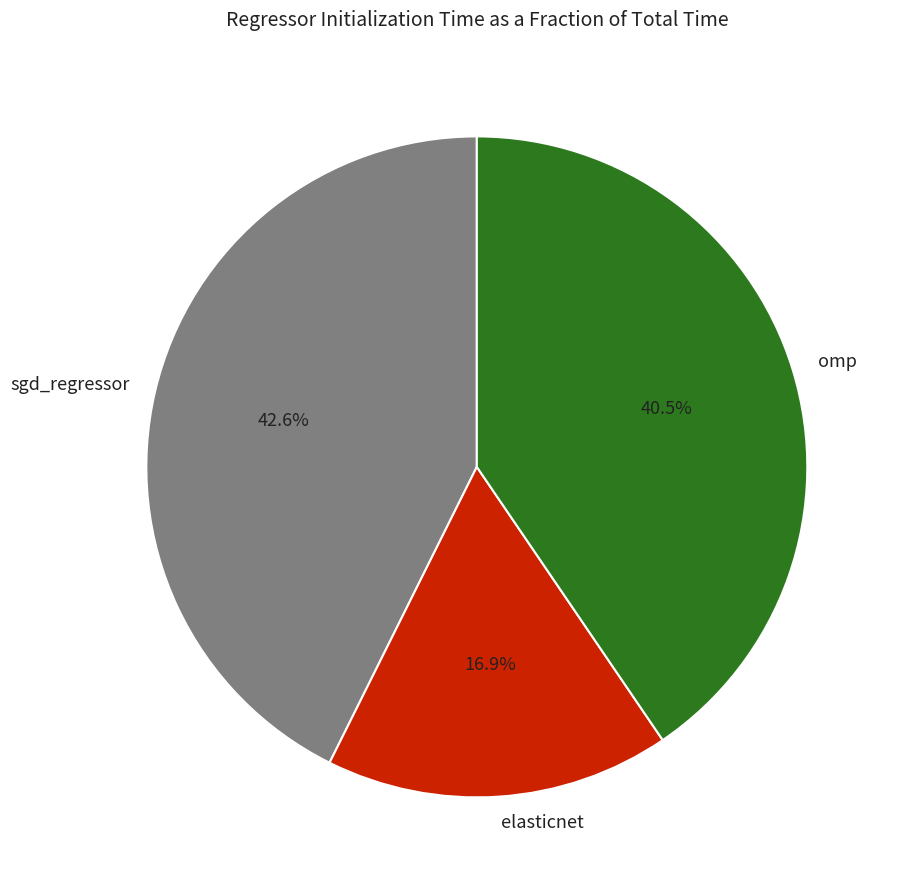

Combined, do omp and sgd_regressor account for over 50%?

Yes